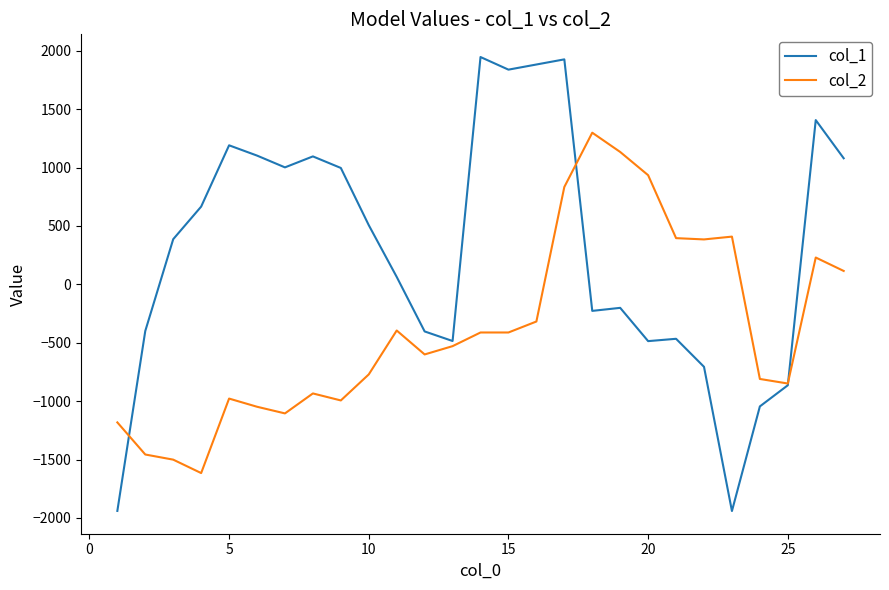

Rank the series by their average value, from highest to lowest.

col_1, col_2